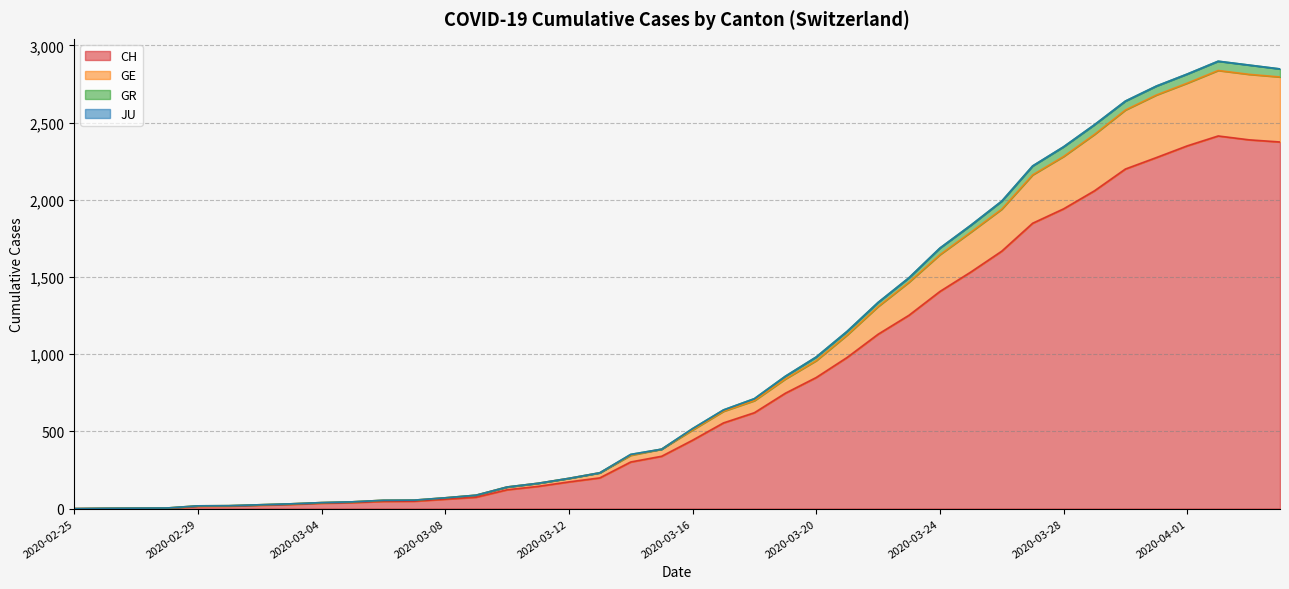

How many interior local peaks does the GE series have?

1